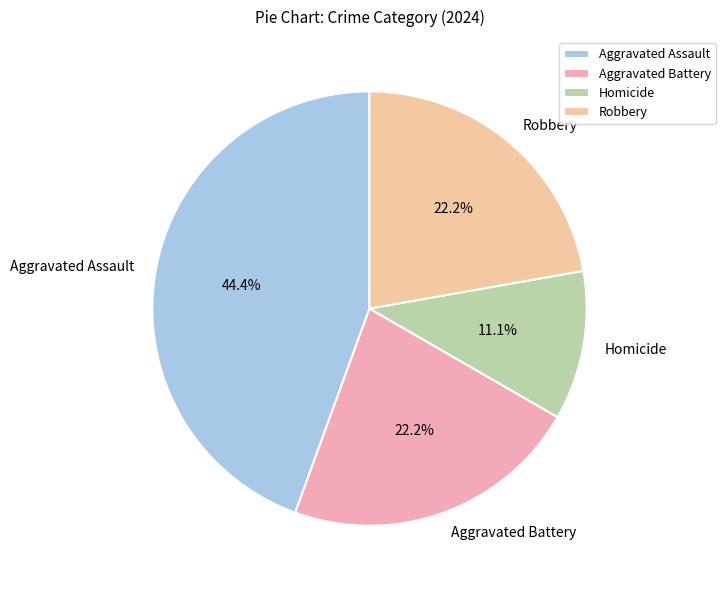

What is the ratio of the value at Aggravated Battery to the value at Aggravated Assault?

0.5